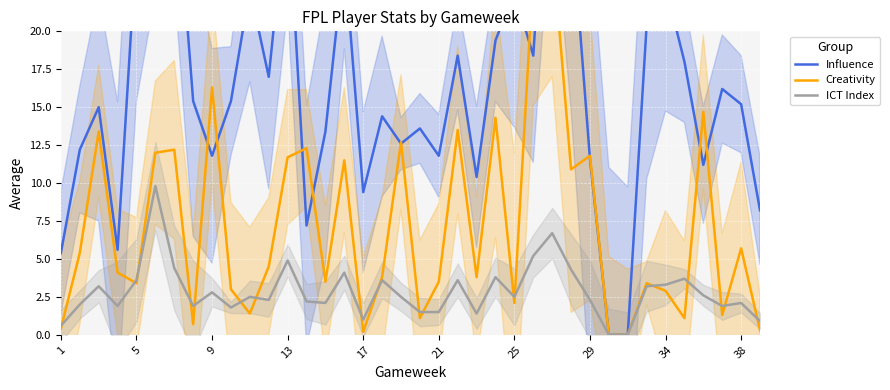

The value of ICT Index at 5 is 3.6. True or false?

True